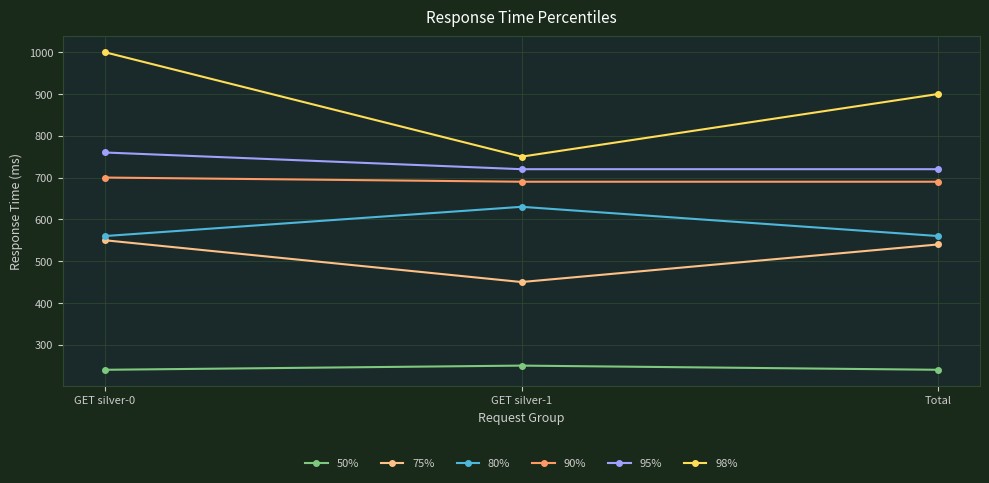

What is the minimum value shown in the chart?

240